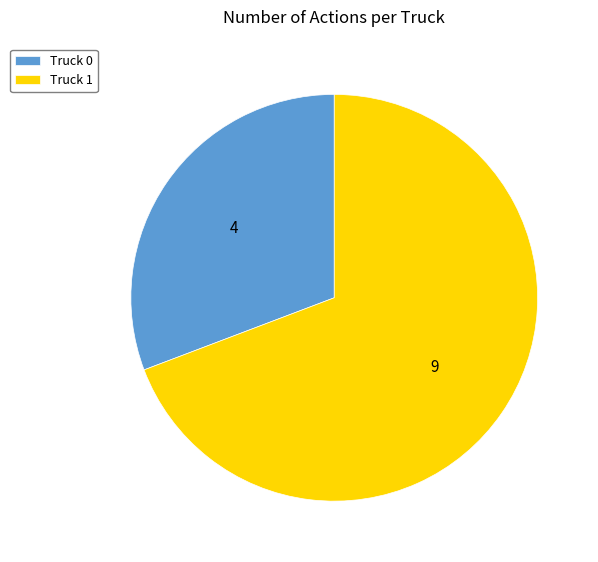

Which slice represents more than half of the pie?

Truck 1